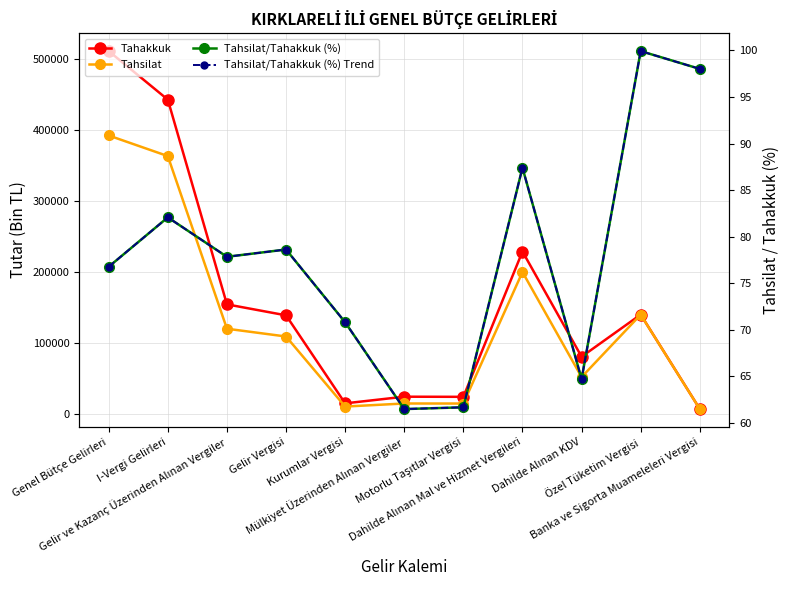

Is it true that Tahsilat equals 3017.3 at Kurumlar Vergisi?

False